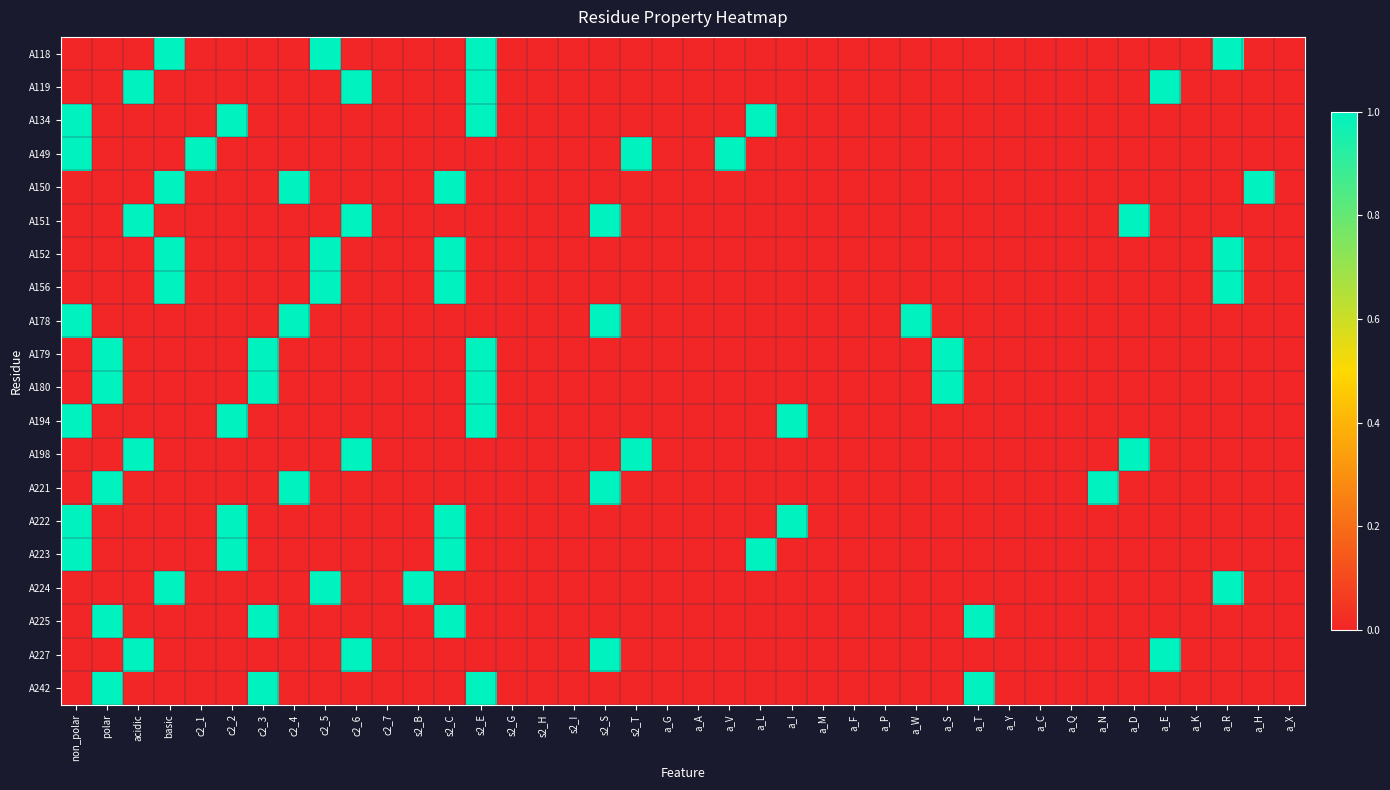

Which category has the lowest value across all series?

non_polar